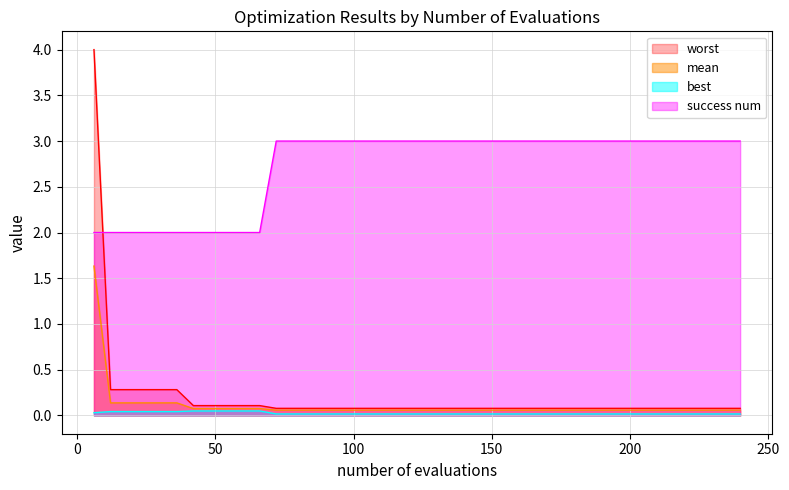

Which series has the largest range (max minus min)?

worst